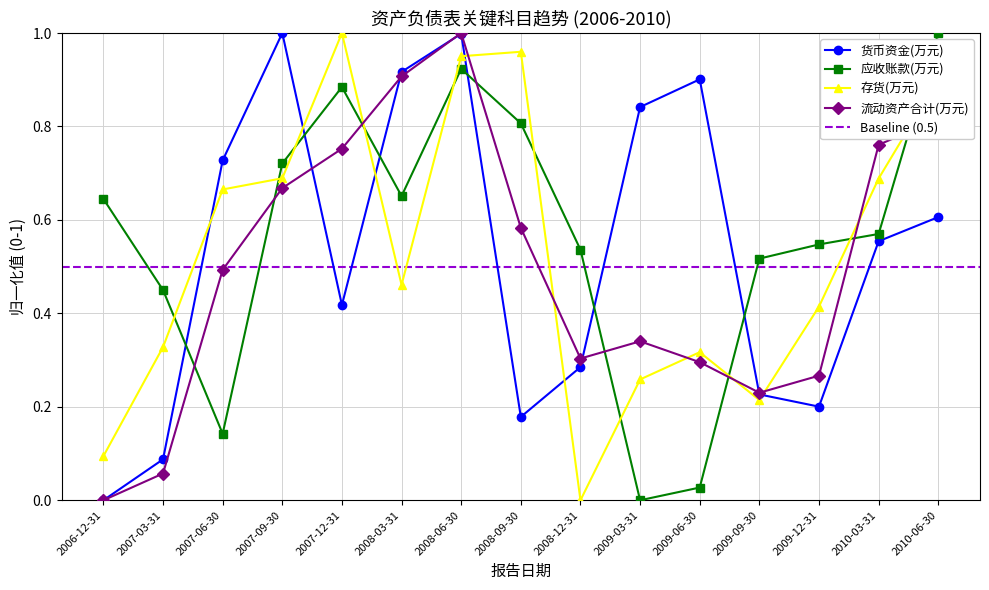

What are all the series names shown in the legend?

货币资金(万元), 应收账款(万元), 存货(万元), 流动资产合计(万元)